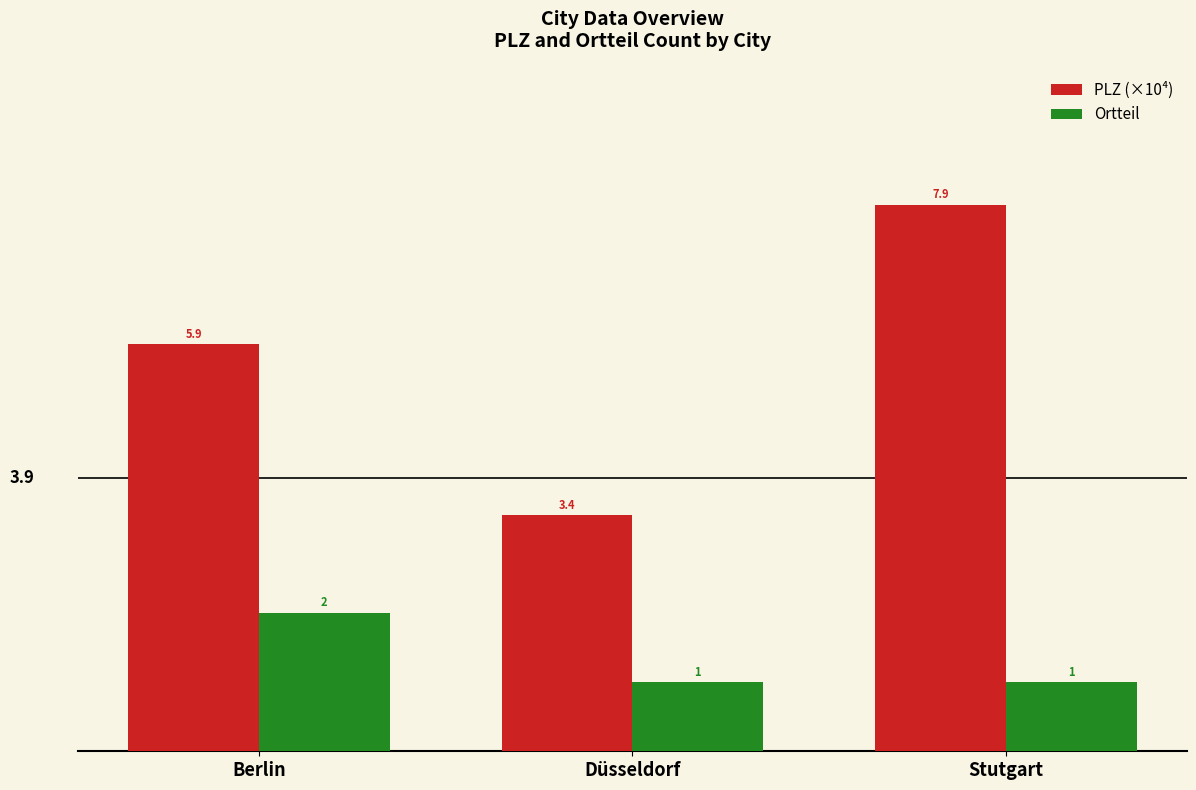

The value of PLZ (×10⁴) at Düsseldorf is 2.3. True or false?

False